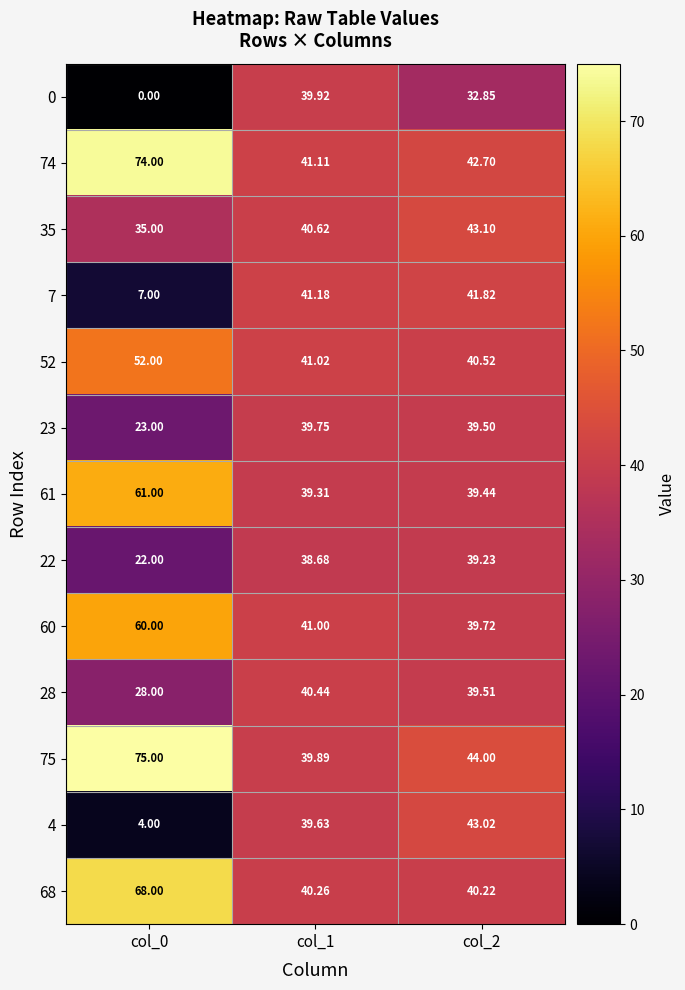

How many values in 0 are above zero?

2